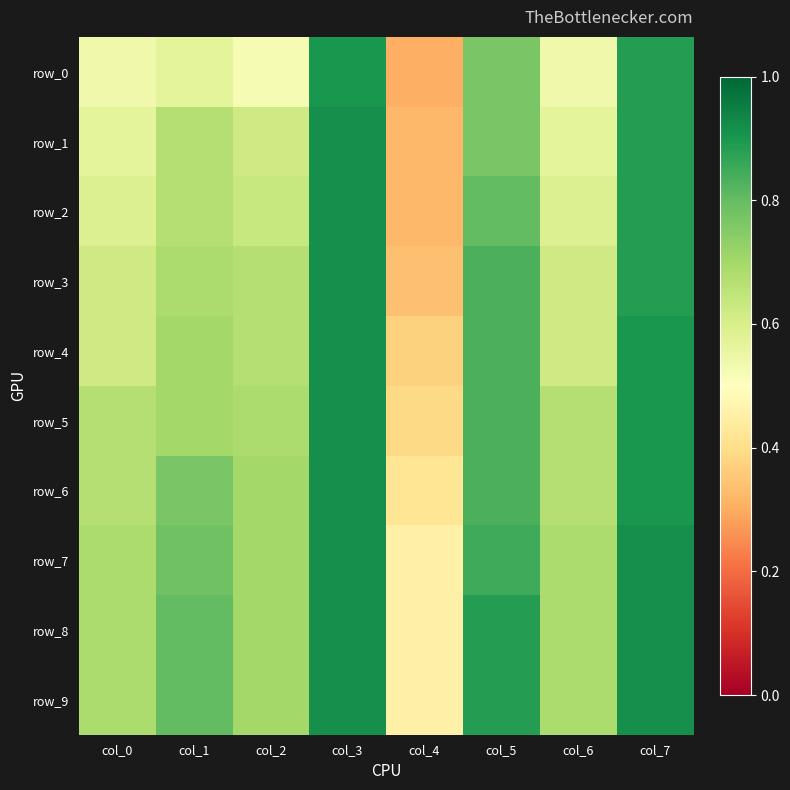

What is the average value of the row_3 series?

0.7